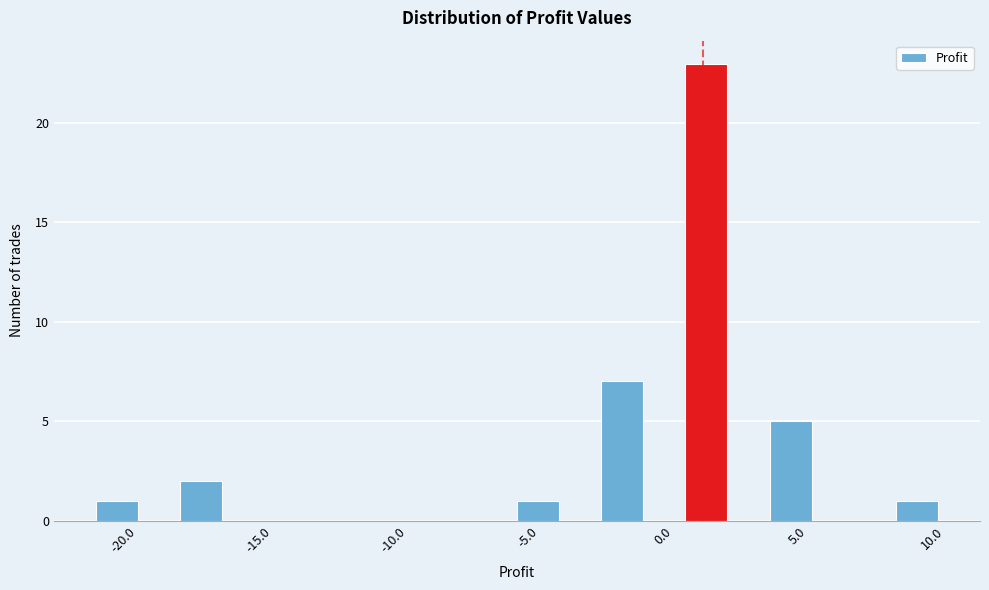

Around what value on the x-axis is the tallest bar? Give the approximate position of its centre, as read against the axis.

1.5